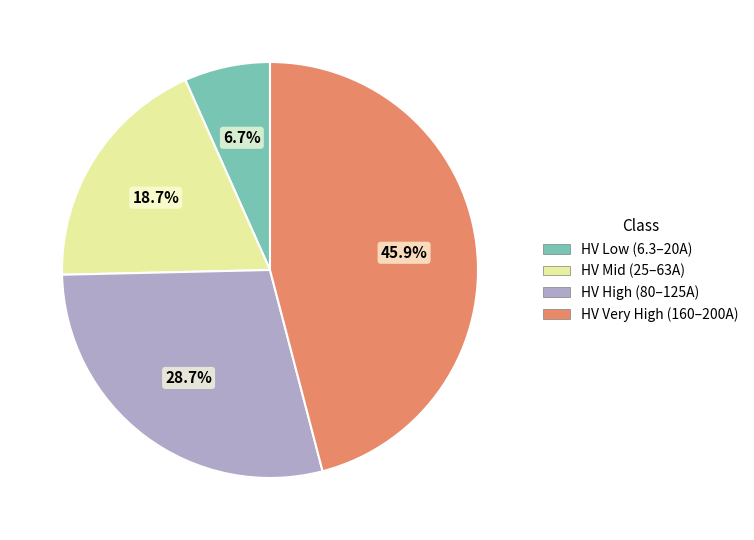

Does any single category account for the majority?

No